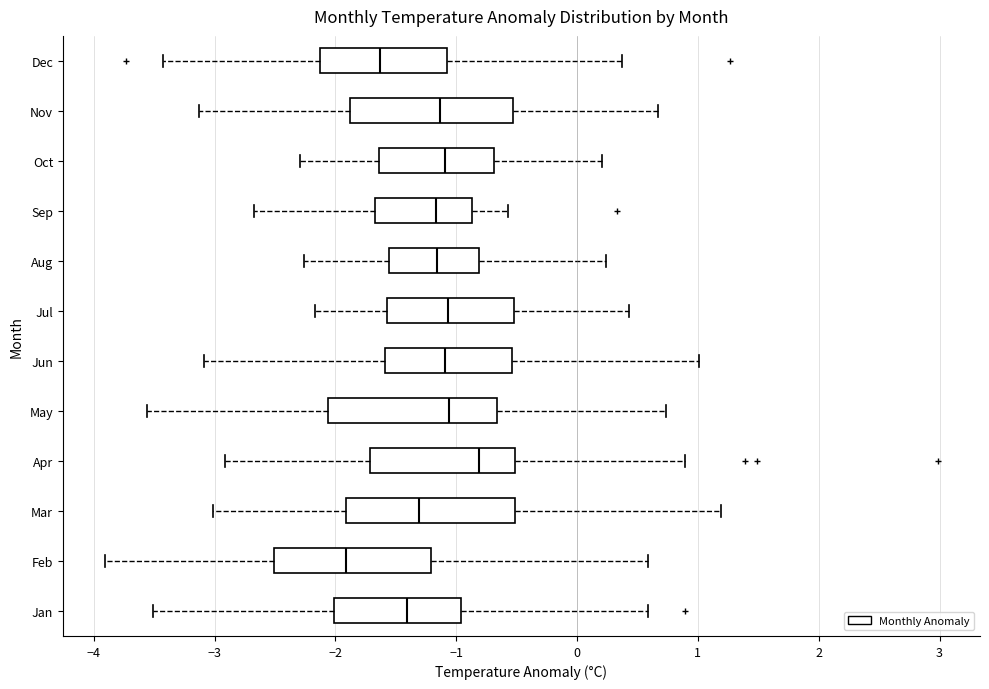

Which box's median line is the furthest to the left?

Feb